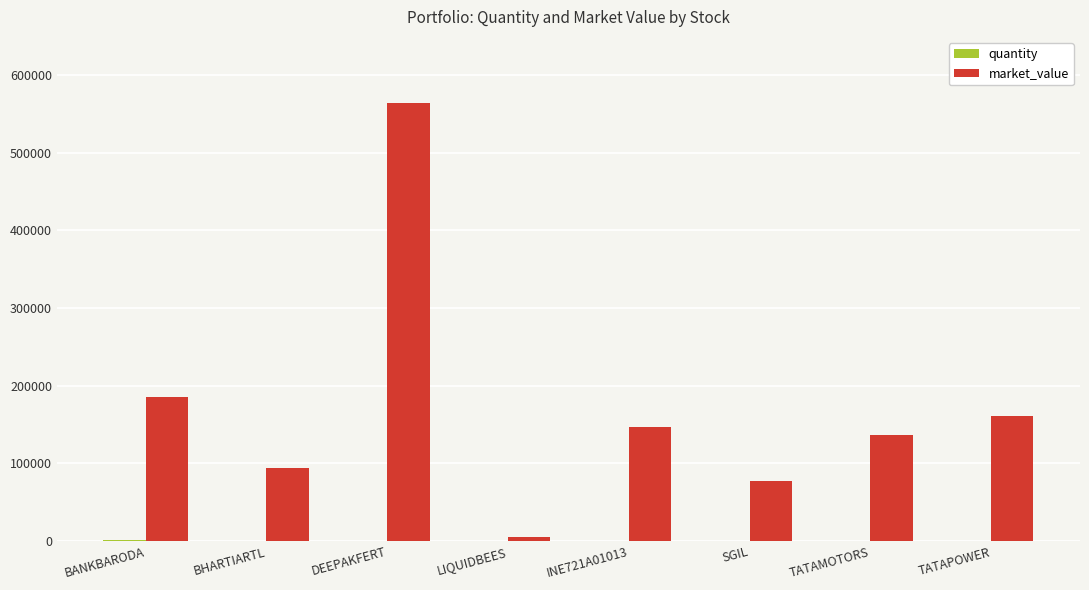

Which category has the highest value in the market_value series?

DEEPAKFERT